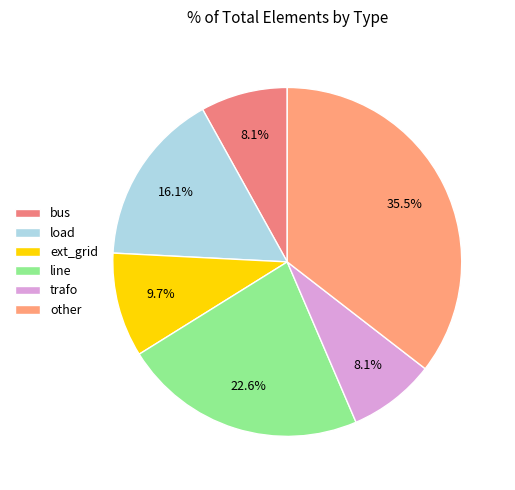

Combined, do other and line account for over 50%?

Yes